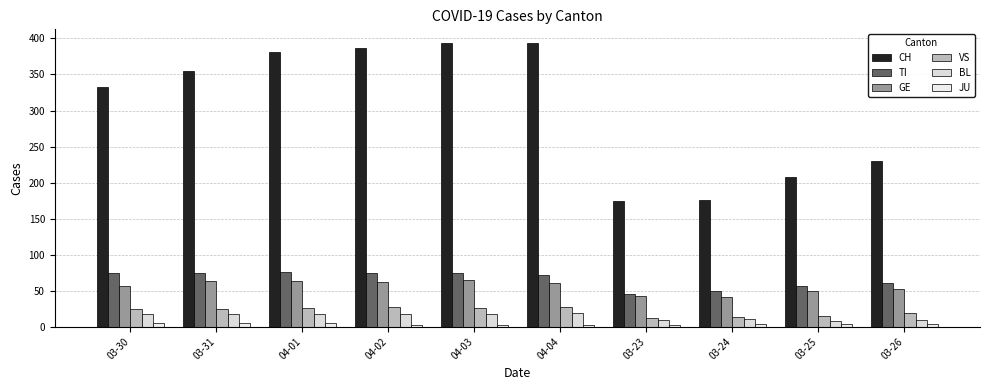

Count the number of data series in this chart.

6